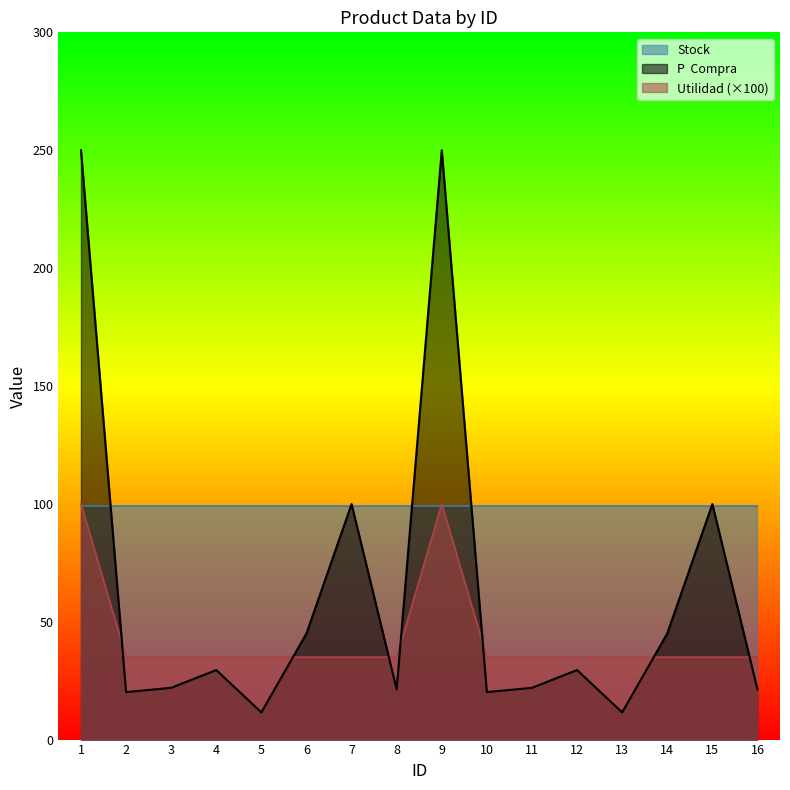

In Utilidad, how many points are higher than both neighbors (excluding endpoints)?

1